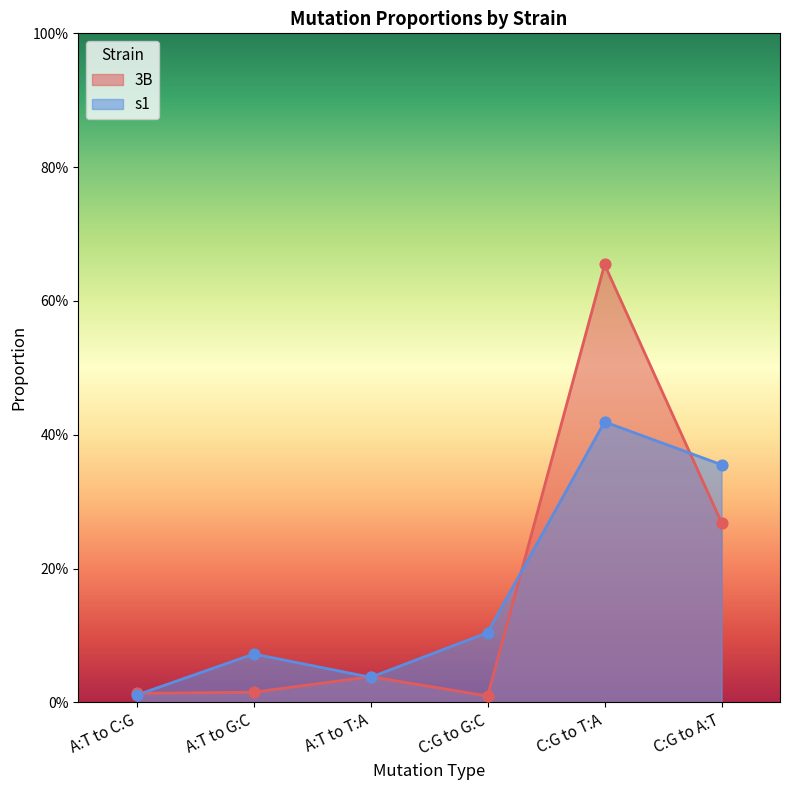

At which category is the sum across all series the highest?

C:G to T:A